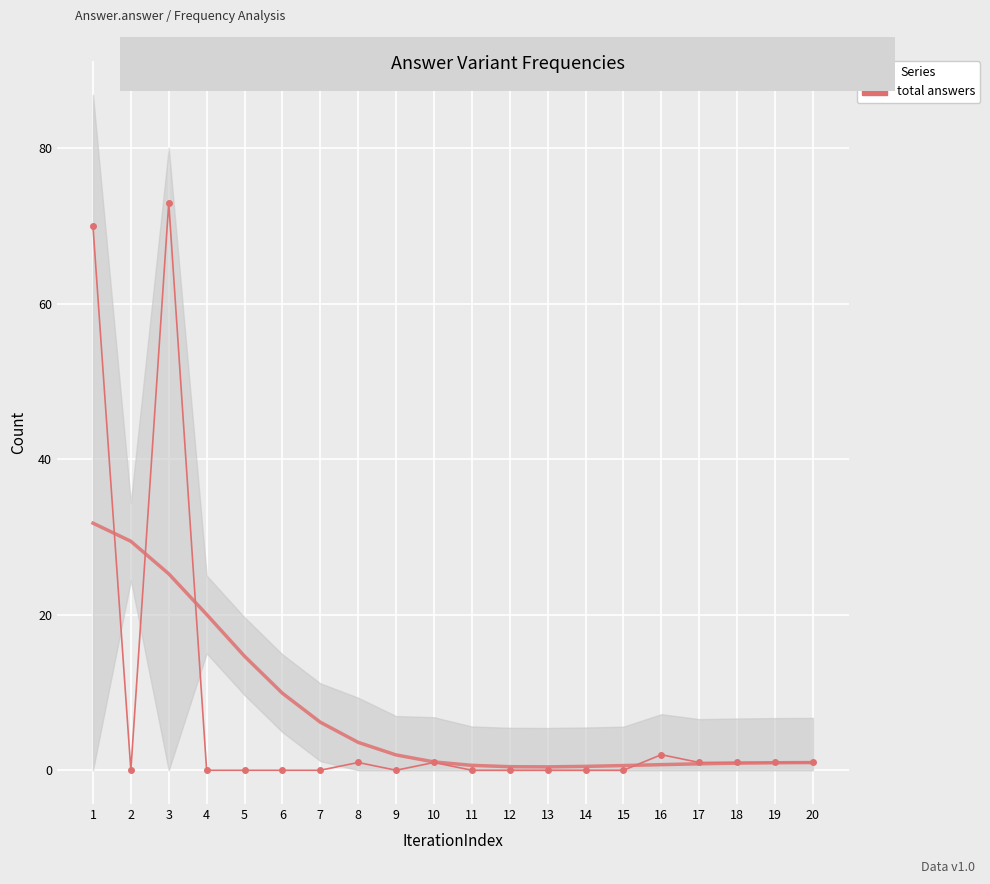

The chart shows a value of 1 at 10. True or false?

True